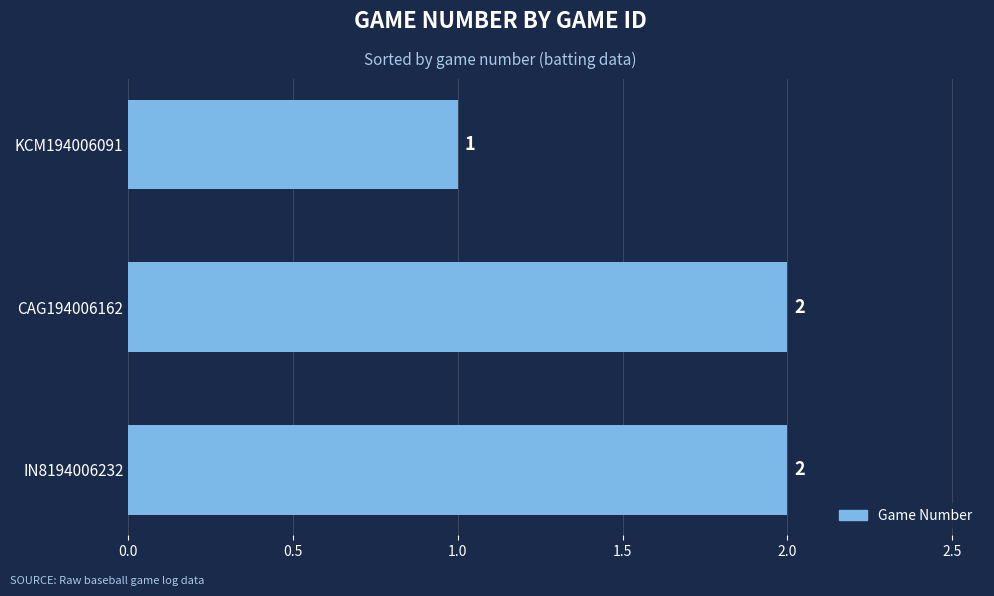

Reading bottom to top, transcribe all the data shown in this chart.

2	2	1